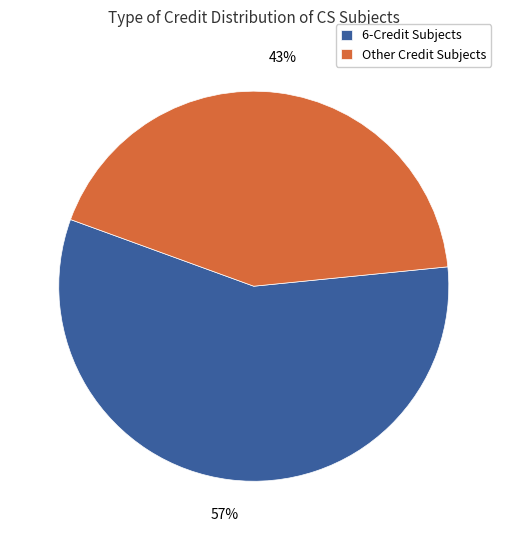

Which has a higher value, Other Credit Subjects or 6-Credit Subjects?

6-Credit Subjects